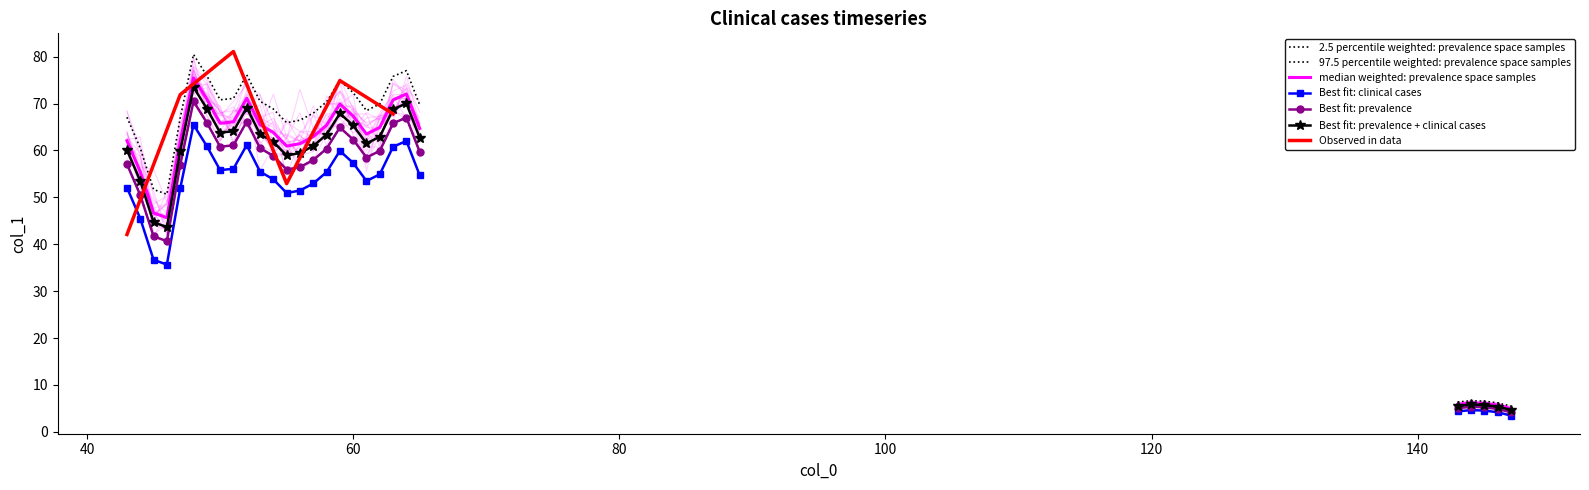

How many interior local valleys (lower than both neighbors) does the data have?

5